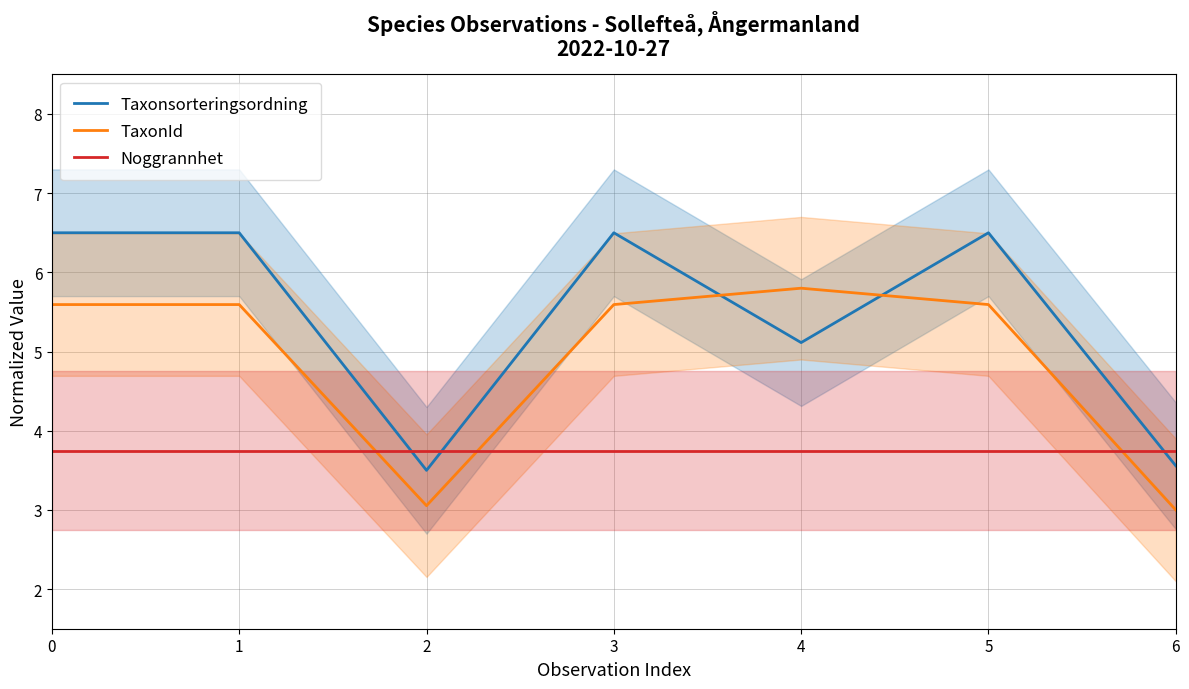

Count the number of categories in the chart.

7